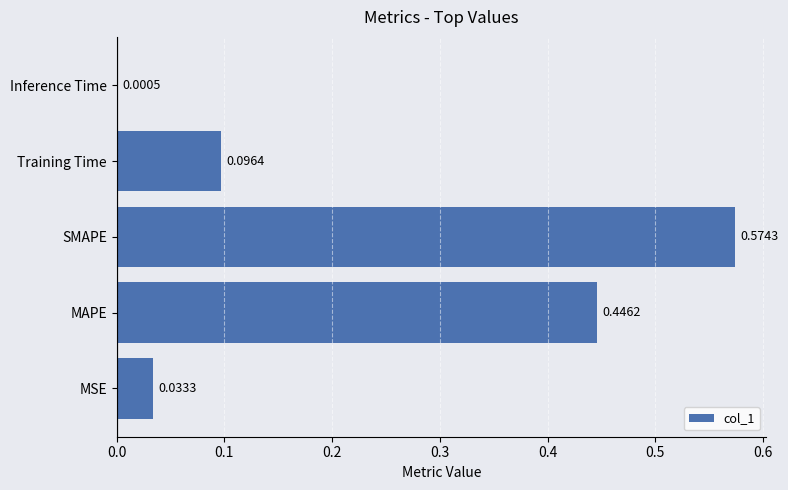

How many series are shown in this chart?

1